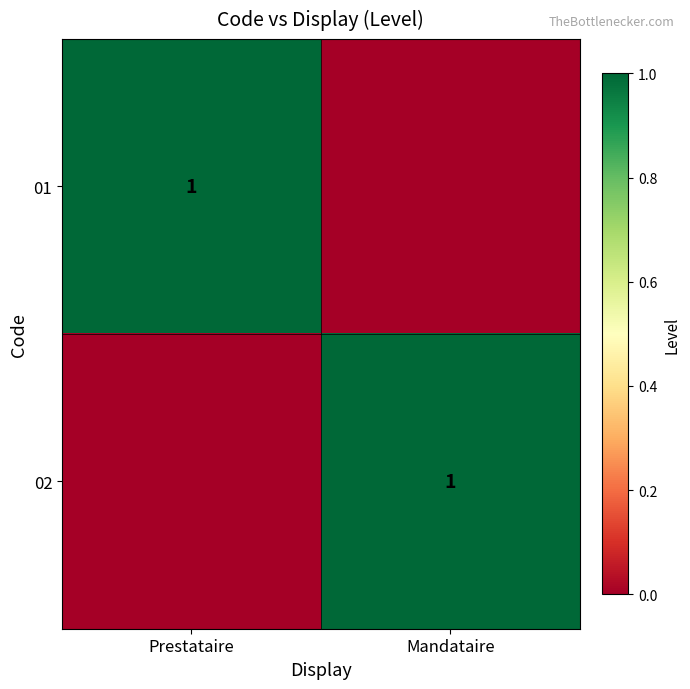

The value of 02 at Mandataire is 1. True or false?

True